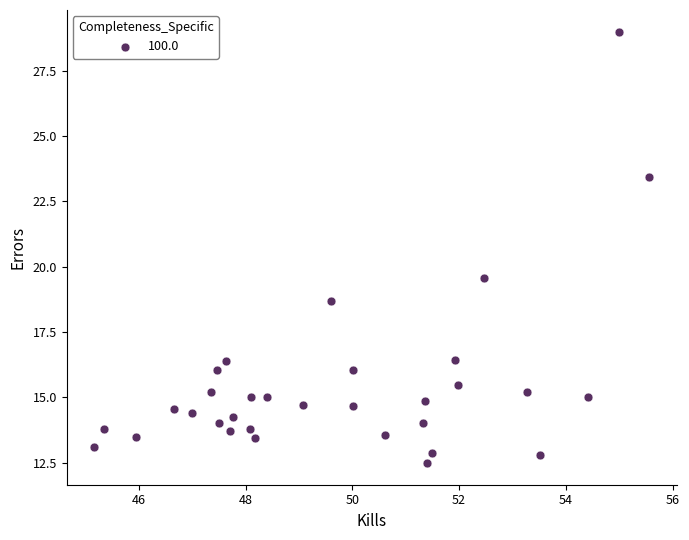

What Y value in the scatter plot is closest to 20?

19.6